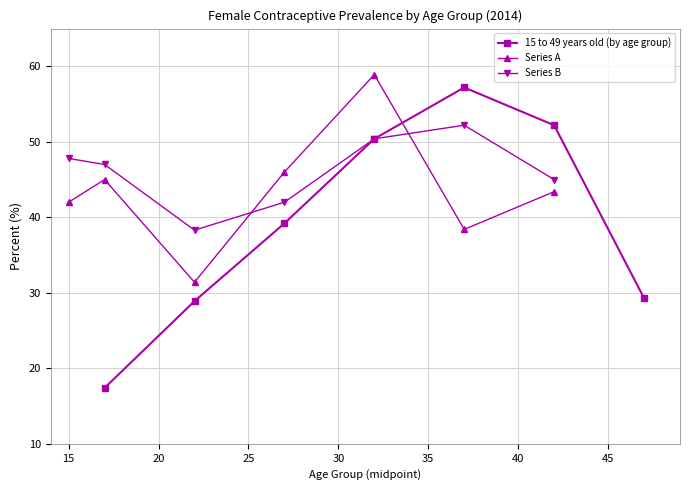

What is the maximum value for Series B?

52.2